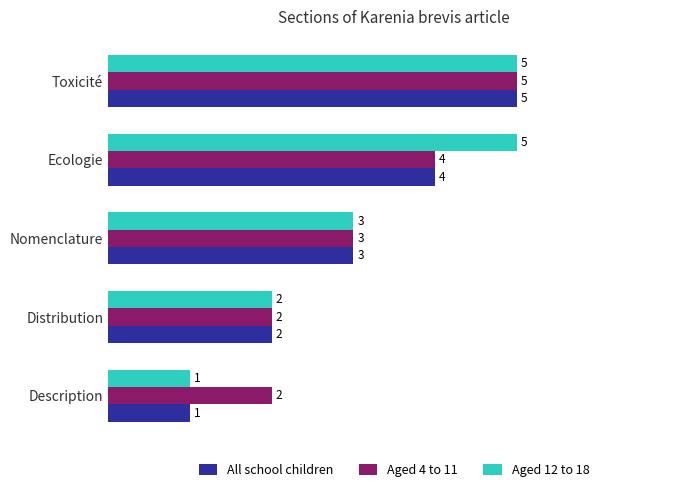

What is the total value across all series at Toxicité?

15